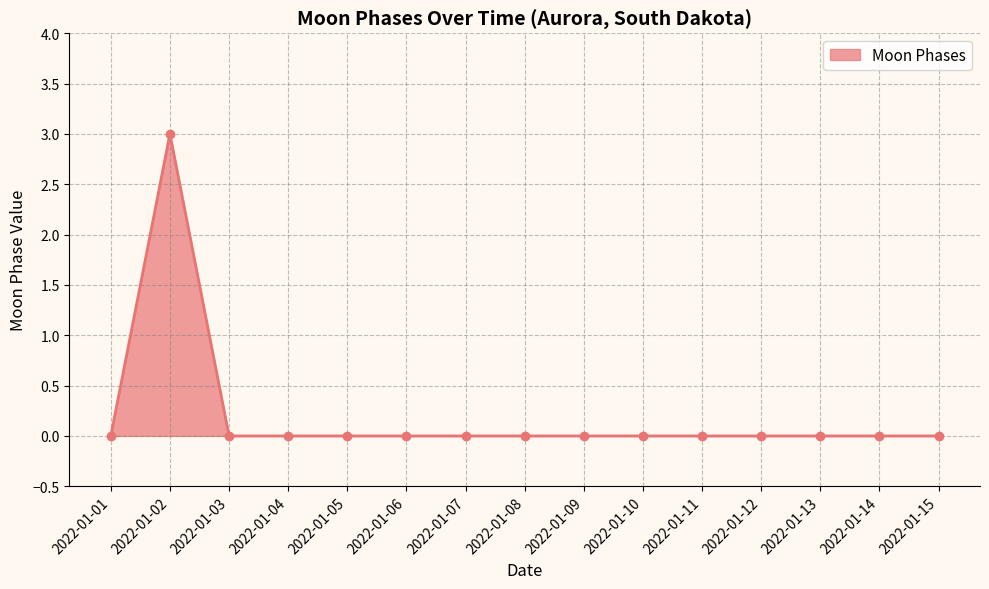

Reading left to right, list all the values displayed in this chart.

2022-01-01=0	2022-01-02=3	2022-01-03=0	2022-01-04=0	2022-01-05=0	2022-01-06=0	2022-01-07=0	2022-01-08=0	2022-01-09=0	2022-01-10=0	2022-01-11=0	2022-01-12=0	2022-01-13=0	2022-01-14=0	2022-01-15=0